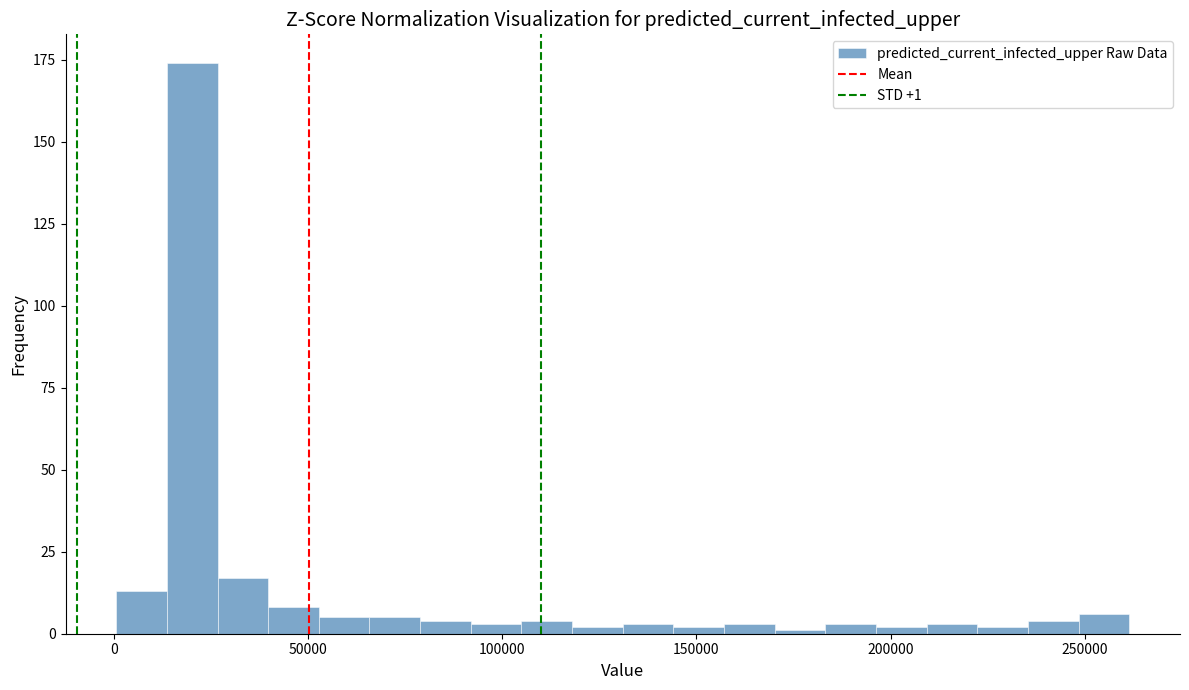

Read against the x-axis, roughly where is the centre of the tallest bar?

20000